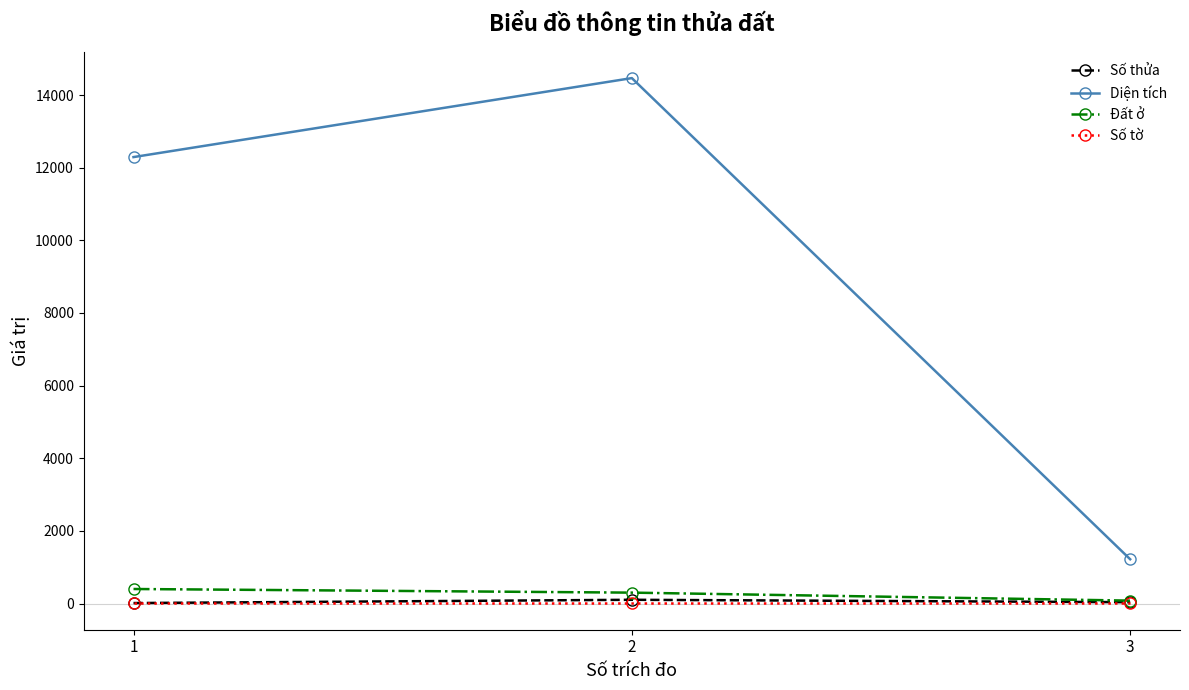

What is the maximum value shown in the chart?

14466.0